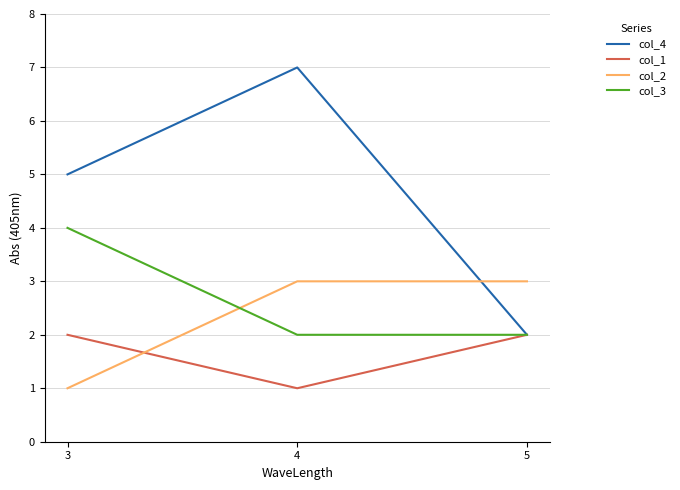

Which series has the largest range (max minus min)?

col_4